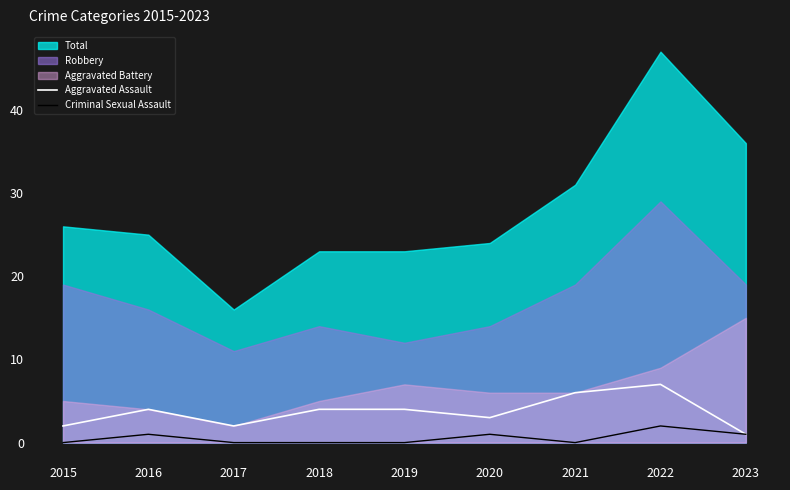

Is it true that Aggravated Assault equals 2 at 2017?

True